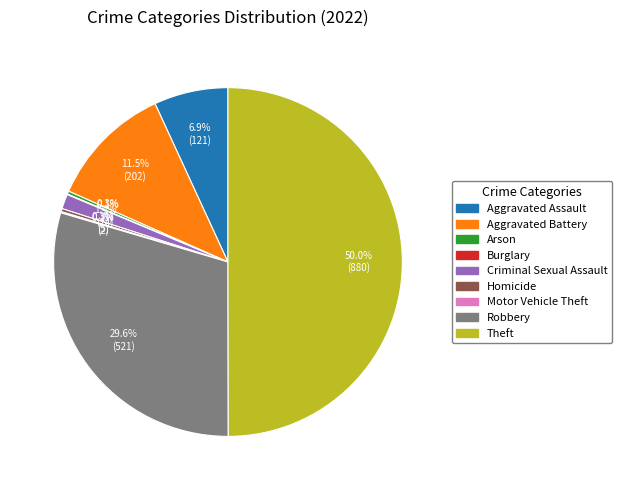

Is the sum of Criminal Sexual Assault and Arson greater than half?

No